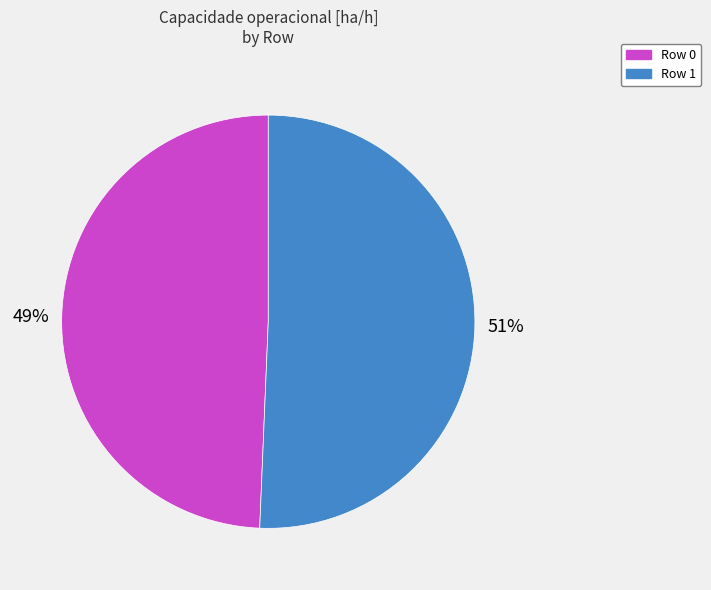

To the nearest percent, what percentage of the pie is Row 0?

49%